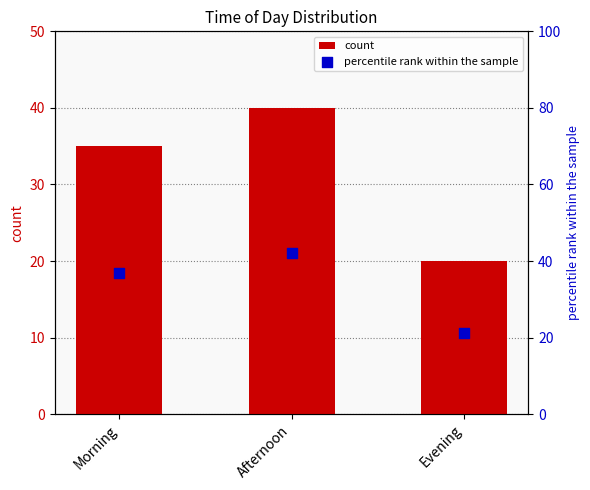

What are all the series names shown in the legend?

count, percentile rank within the sample